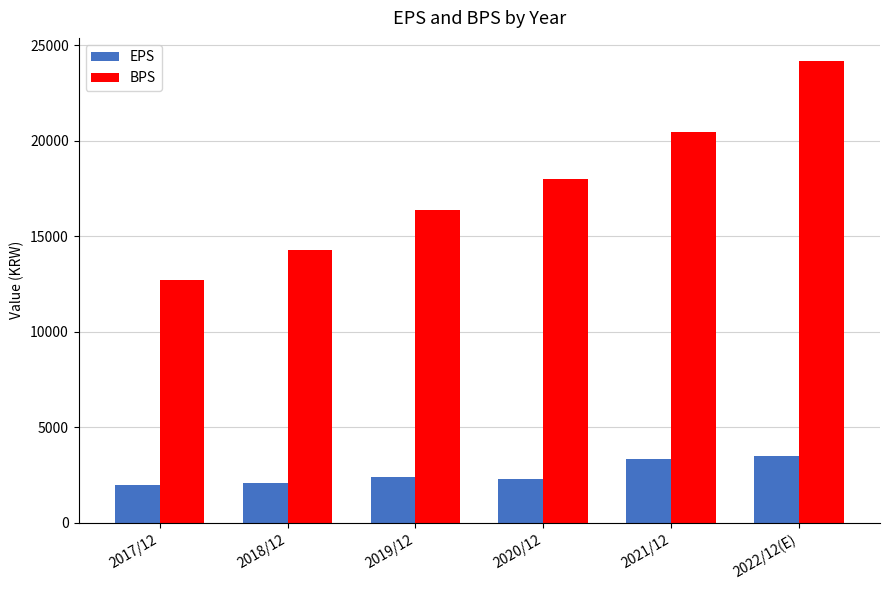

Rank the series at 2019/12 from highest to lowest value.

BPS, EPS